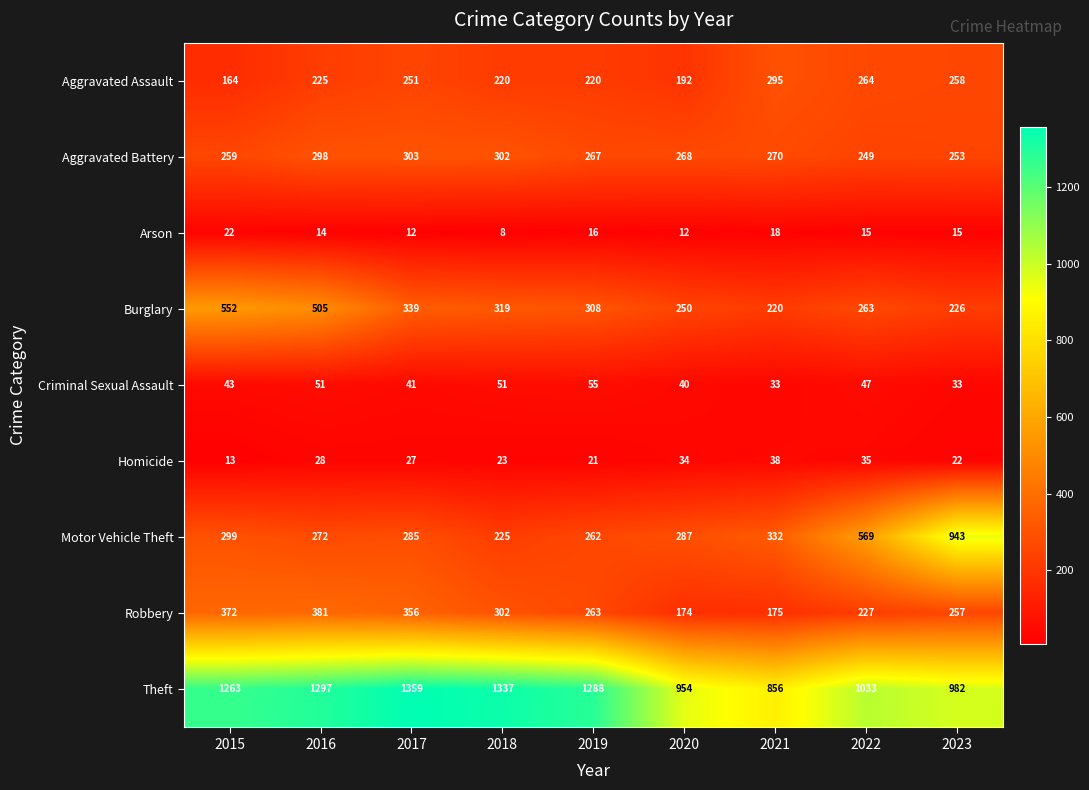

What is the difference between the maximum and minimum values in the Motor Vehicle Theft series?

718